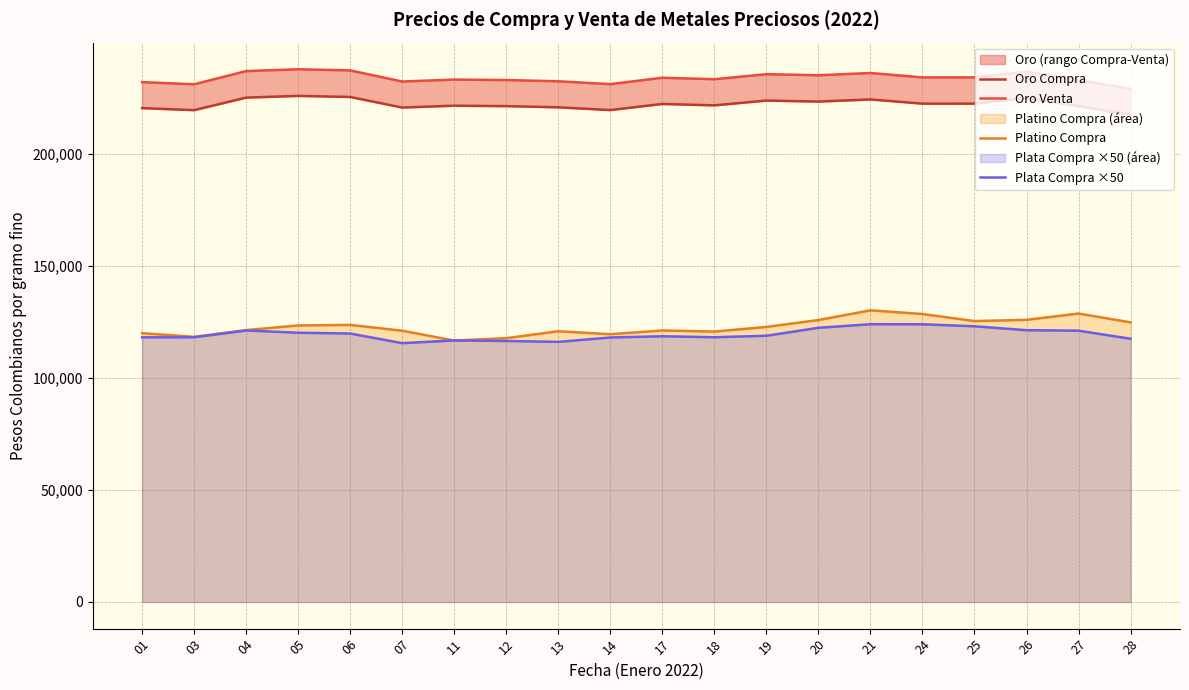

What is the value of the Oro Venta point at the 8th from the left?

233036.6